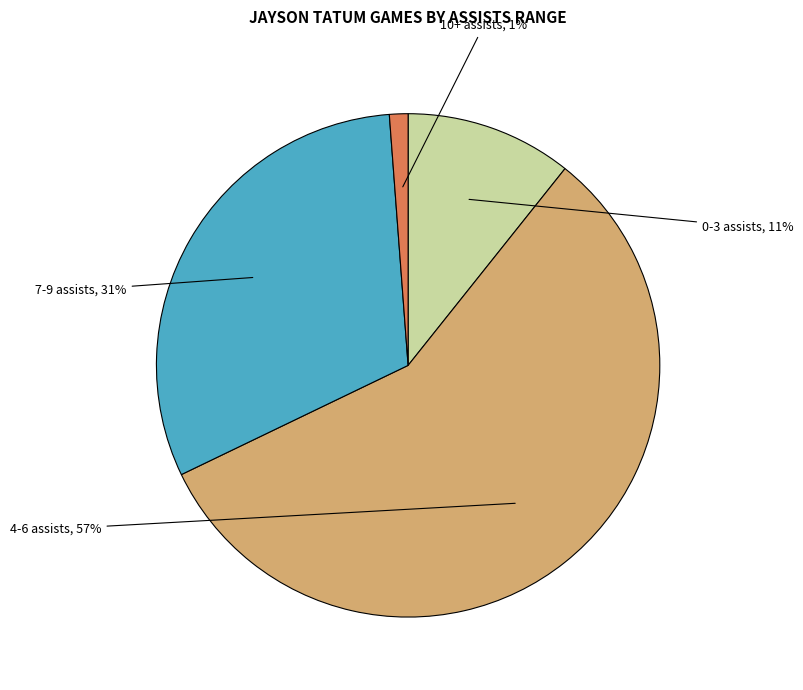

How many slices are in this pie chart?

4